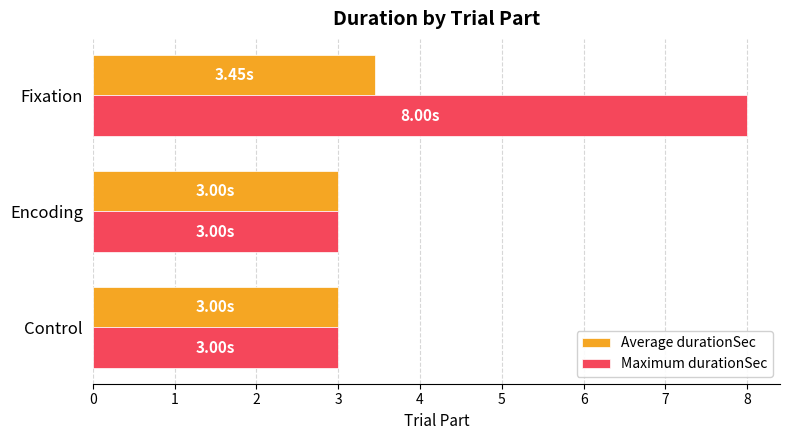

What is the maximum value for Maximum durationSec?

8.0